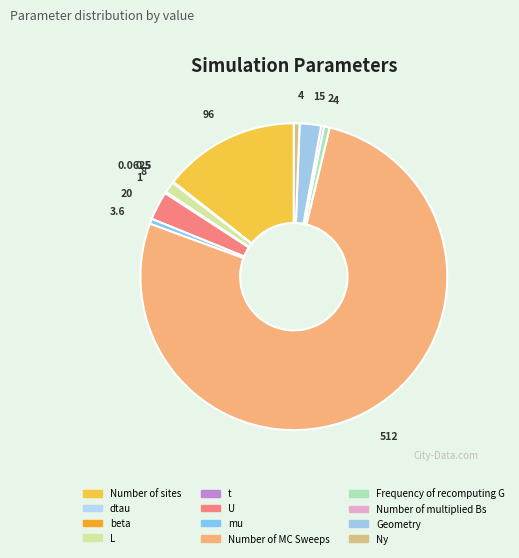

Which category has the biggest portion of the pie?

Number of MC Sweeps